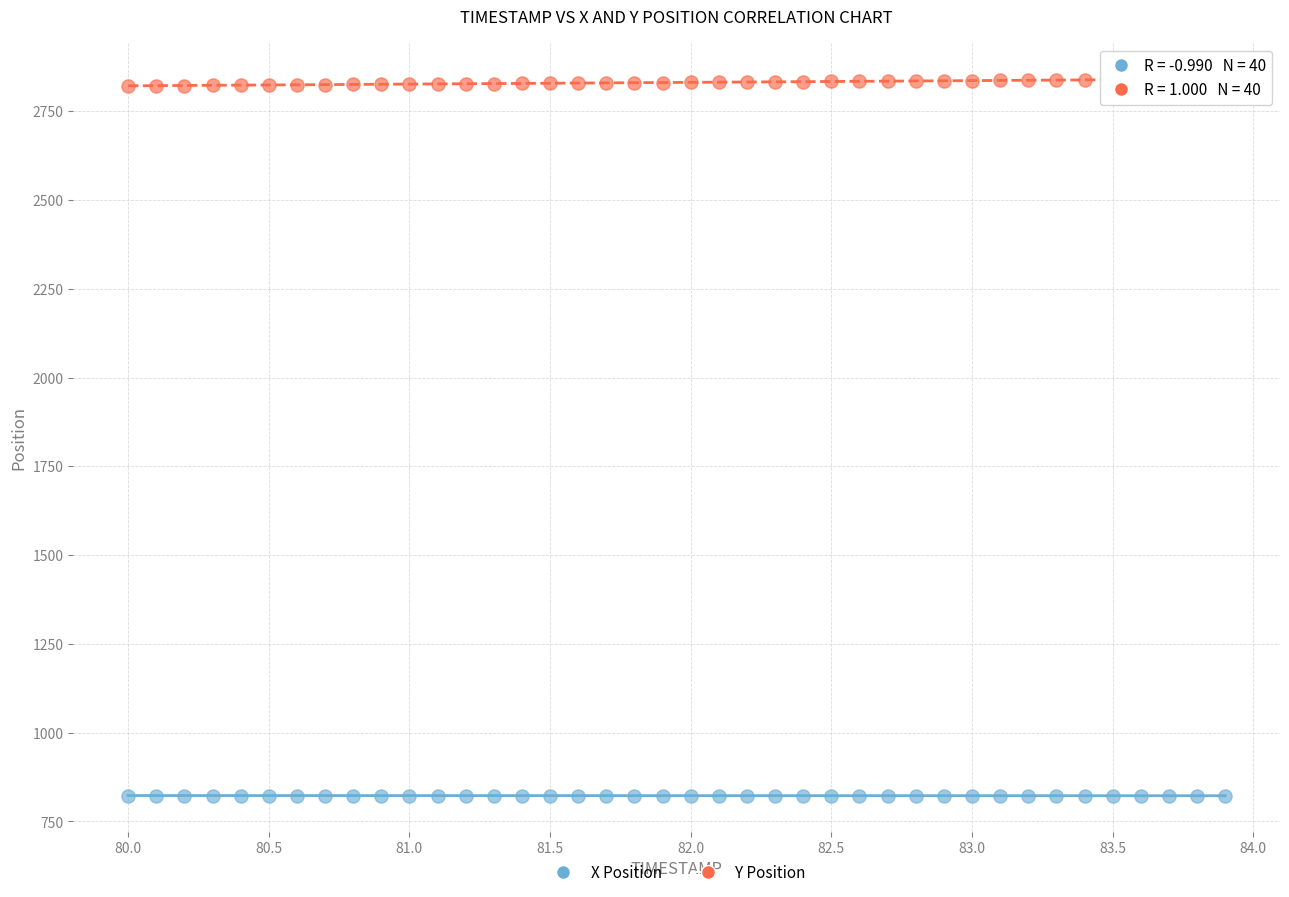

Which series contains the highest Y value?

Y Position